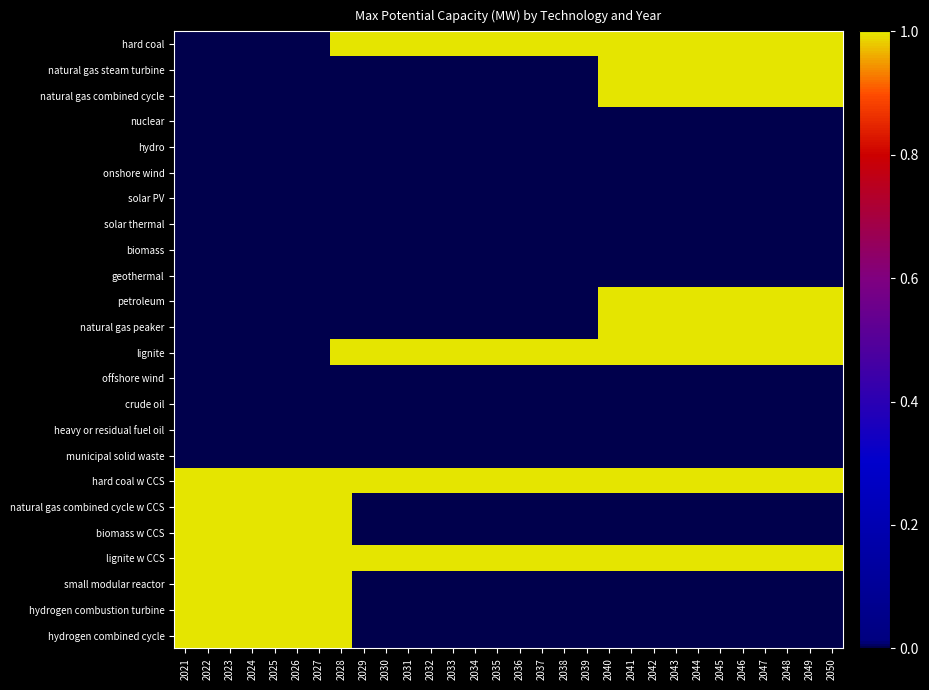

Which label corresponds to the largest value in the chart?

2028